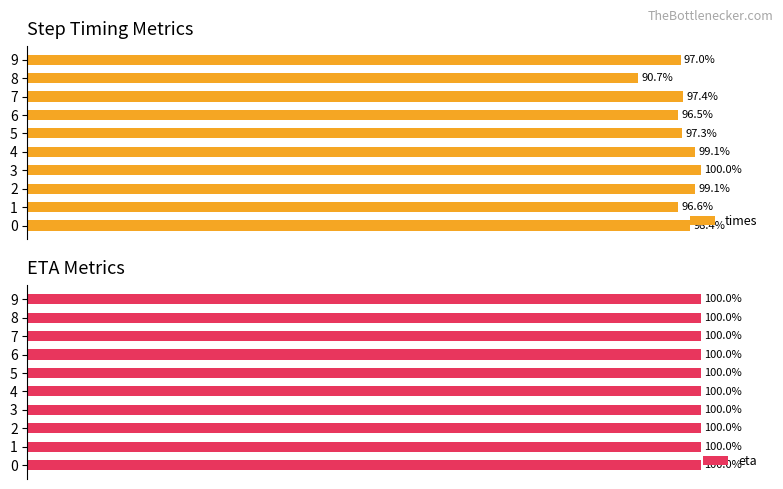

Is it true that eta equals 0.4 at 6?

False